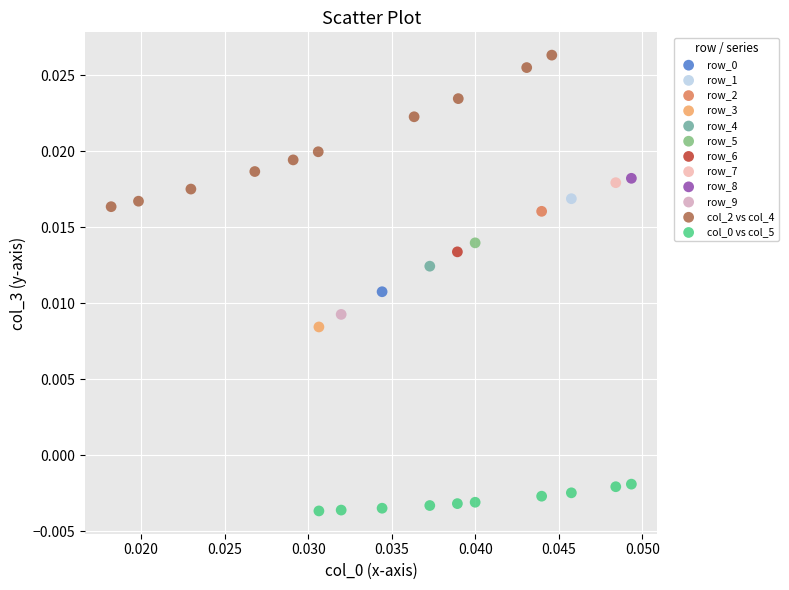

Which series contains the highest Y value?

col_2 vs col_4